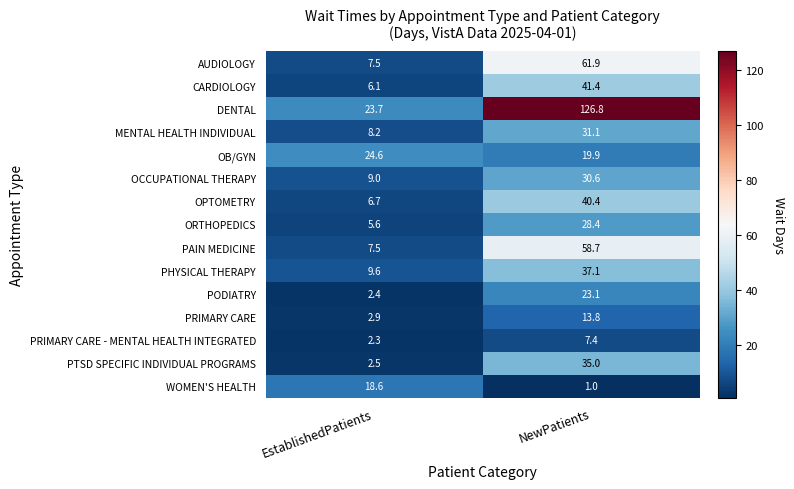

True or false: WOMEN'S HEALTH has a value of 18.6 at EstablishedPatients.

True